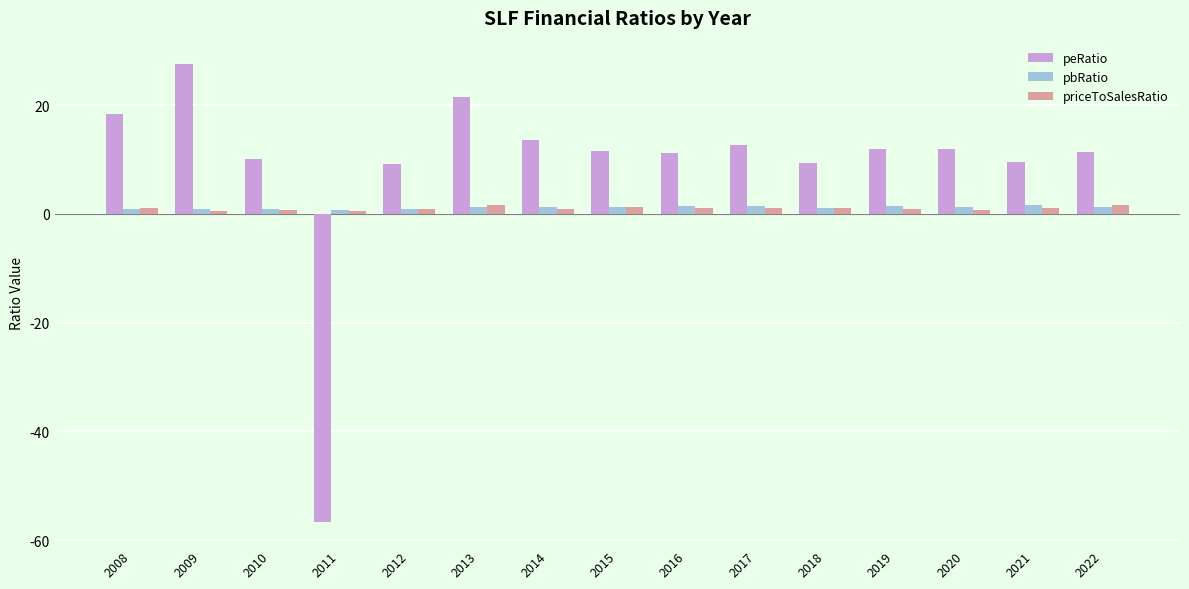

Which series has the widest spread of values?

peRatio